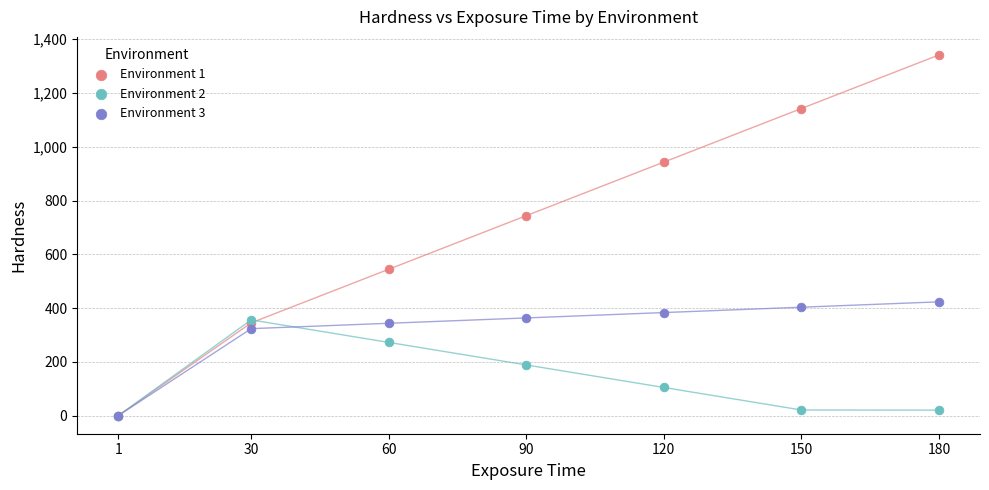

Across all series, what Y value is closest to 670?

743.9